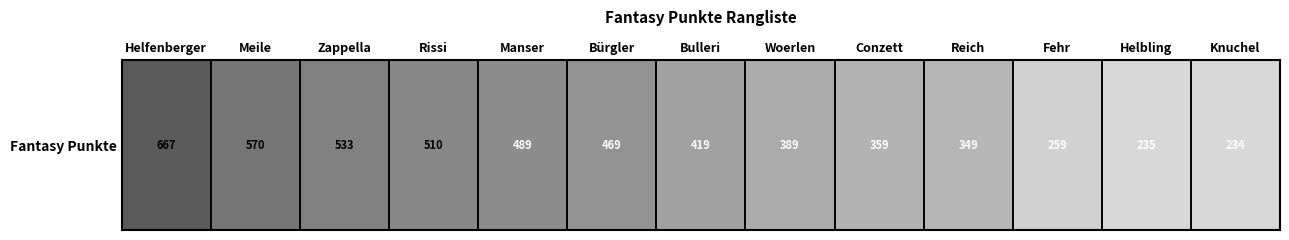

How many values are below 419?

6